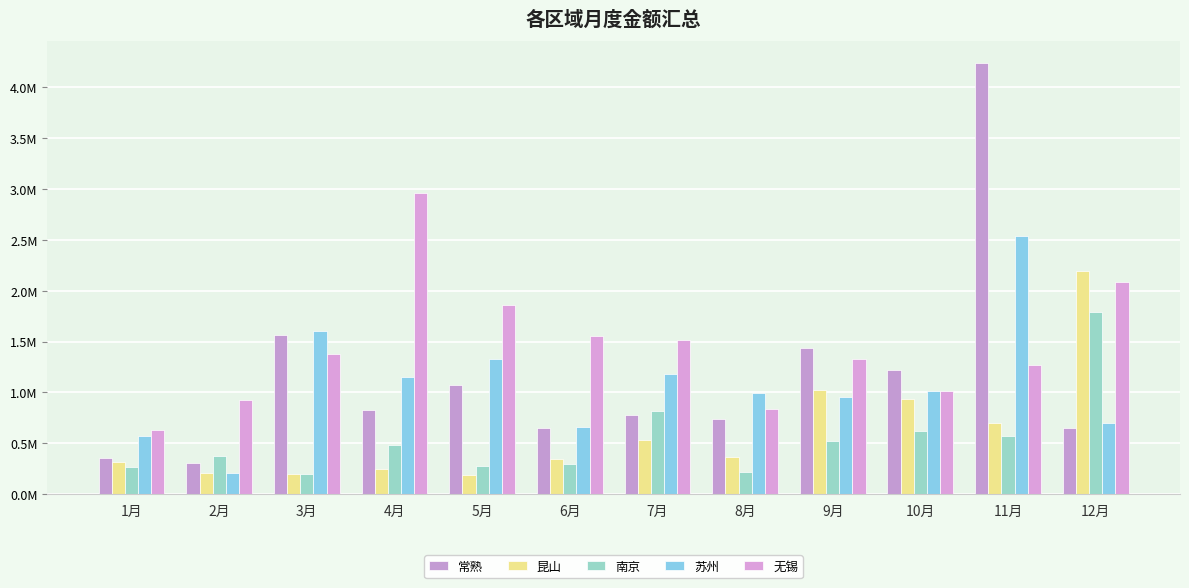

Which series has the largest total across all categories?

无锡